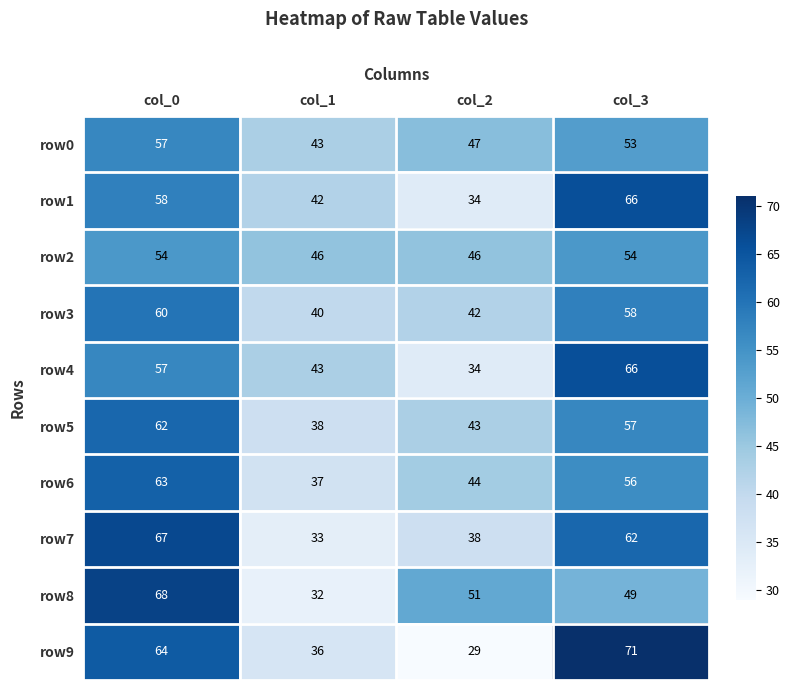

What is the highest value of the row3 series?

60